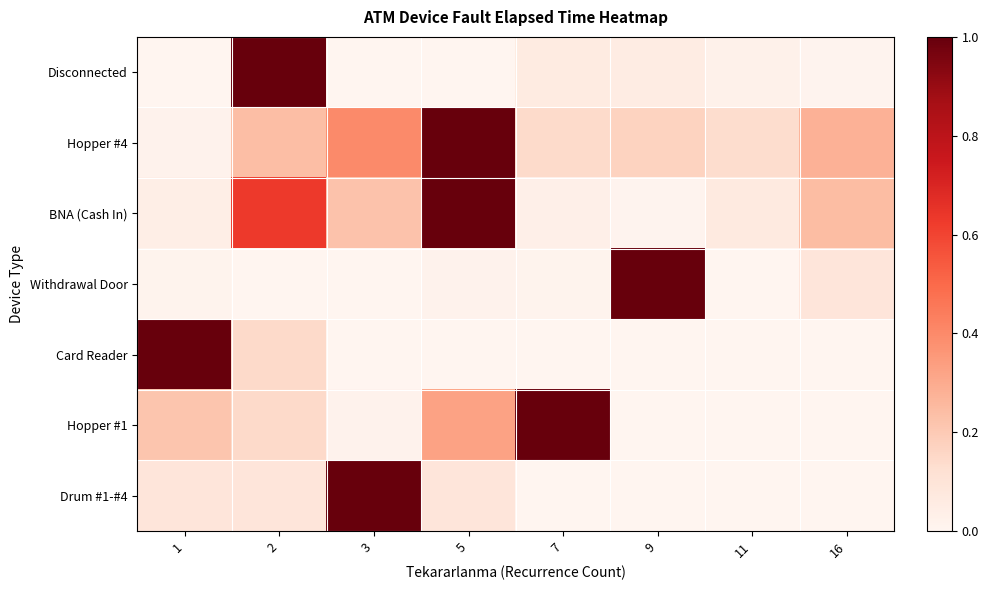

At how many categories does at least one series exceed 0?

8